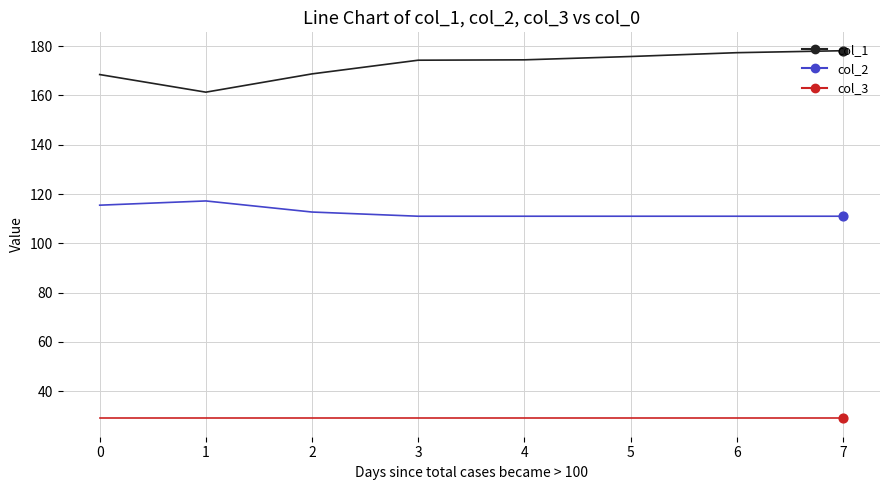

Which series has the largest total across all categories?

col_1